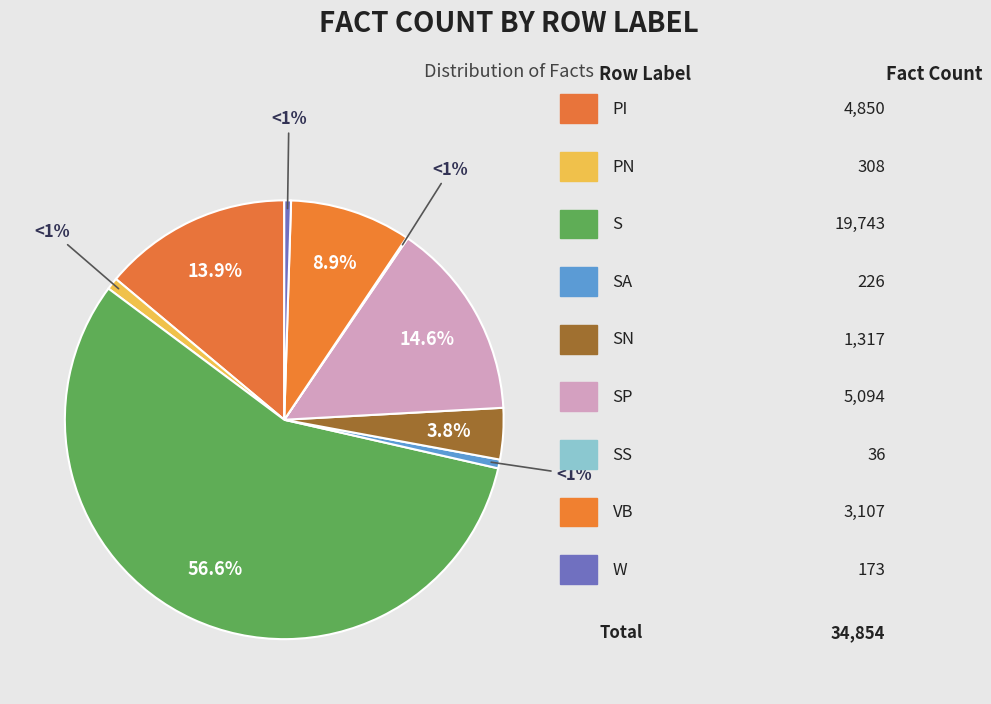

To the nearest percent, what percentage of the pie is S?

57%